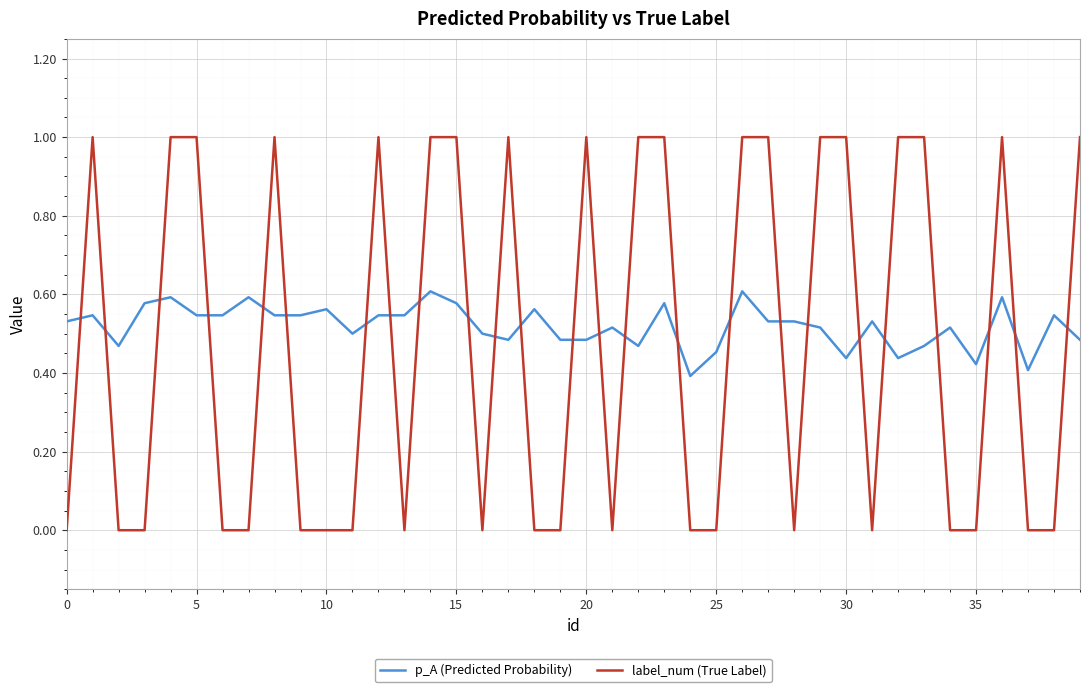

What is the maximum value shown in the chart?

1.0